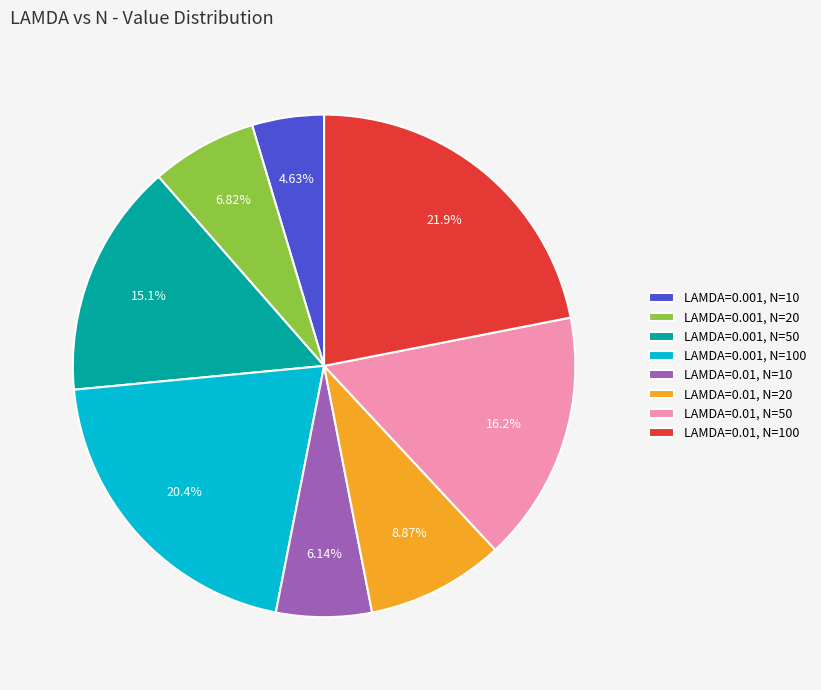

True or false: LAMDA=0.001, N=20 accounts for 15% of the total.

False